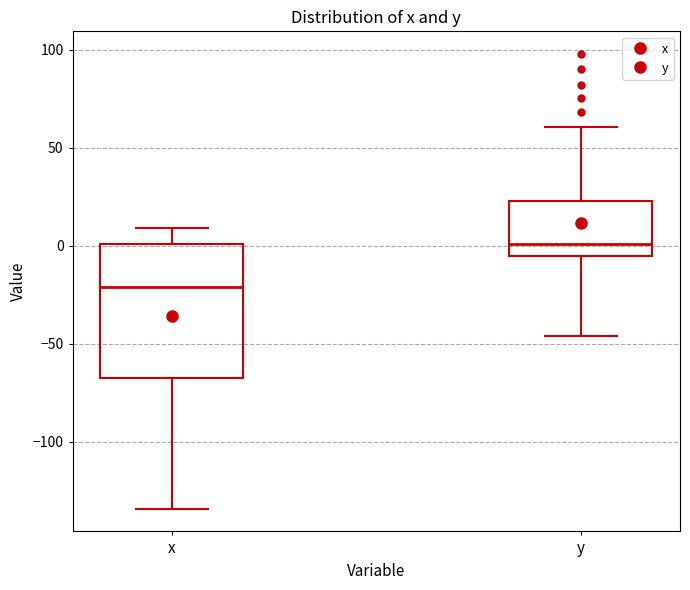

Which box is the tallest, from its lower edge to its upper edge?

x